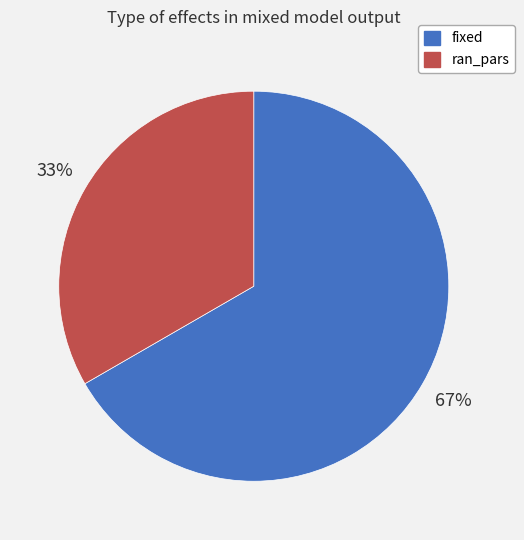

Is there a majority slice in this chart?

Yes